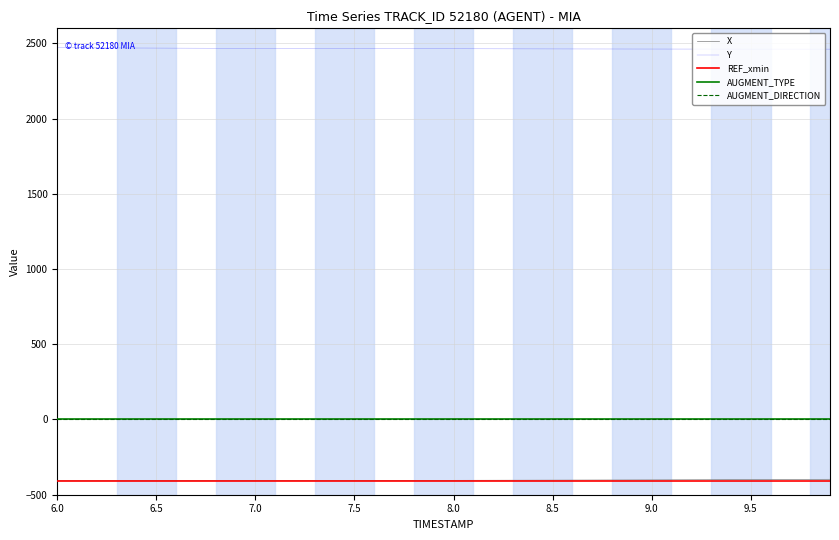

True or false: REF_xmin has more than 1 points higher than both neighbors.

False